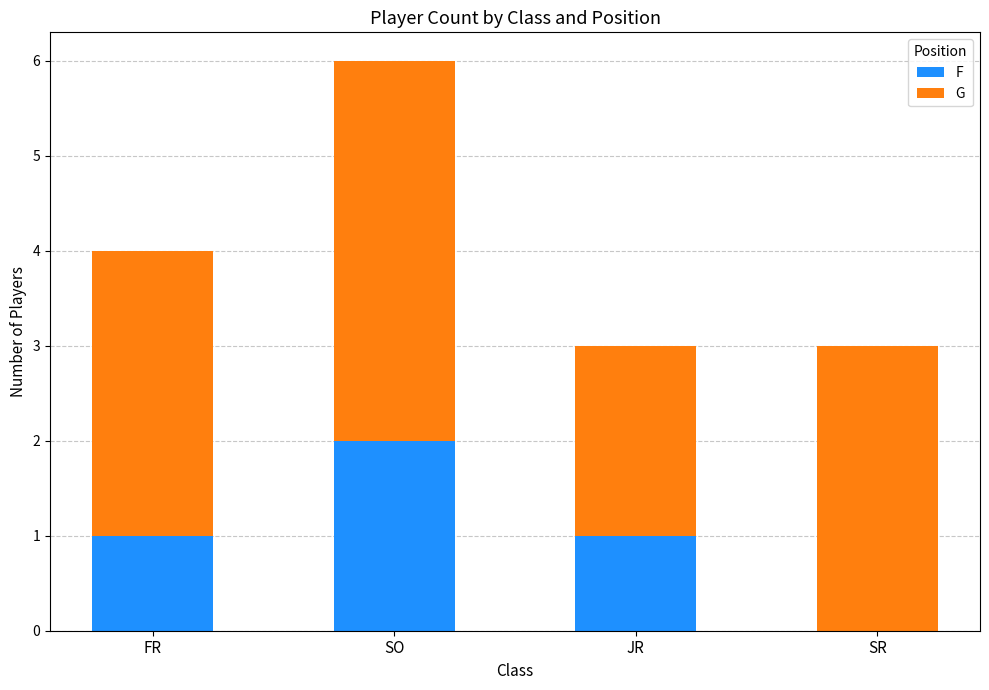

At which label does F reach its peak?

SO